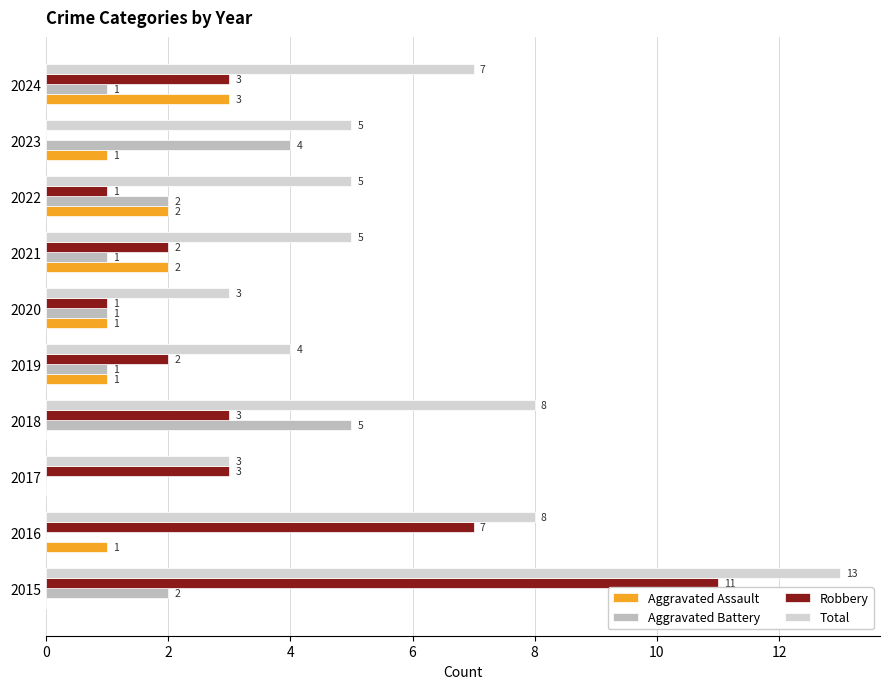

Reading left to right, extract all data points from this chart.

Aggravated Assault: 0	1	0	0	1	1	2	2	1	3
Aggravated Battery: 2	0	0	5	1	1	1	2	4	1
Robbery: 11	7	3	3	2	1	2	1	0	3
Total: 13	8	3	8	4	3	5	5	5	7